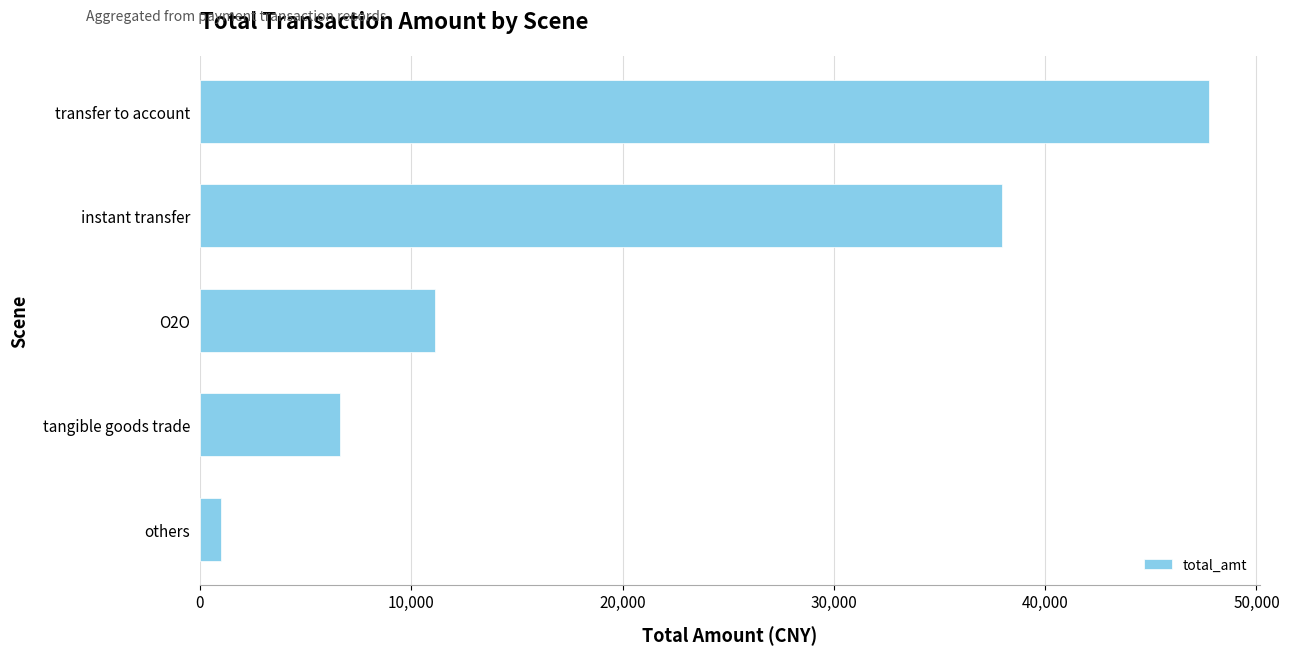

What is the difference between the second highest and second lowest values?

31339